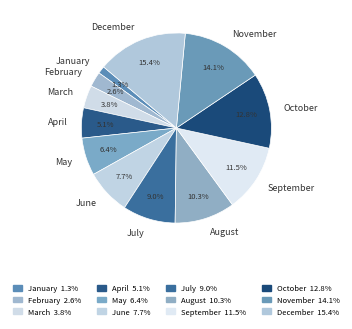

Combined, do October and May account for over 50%?

No